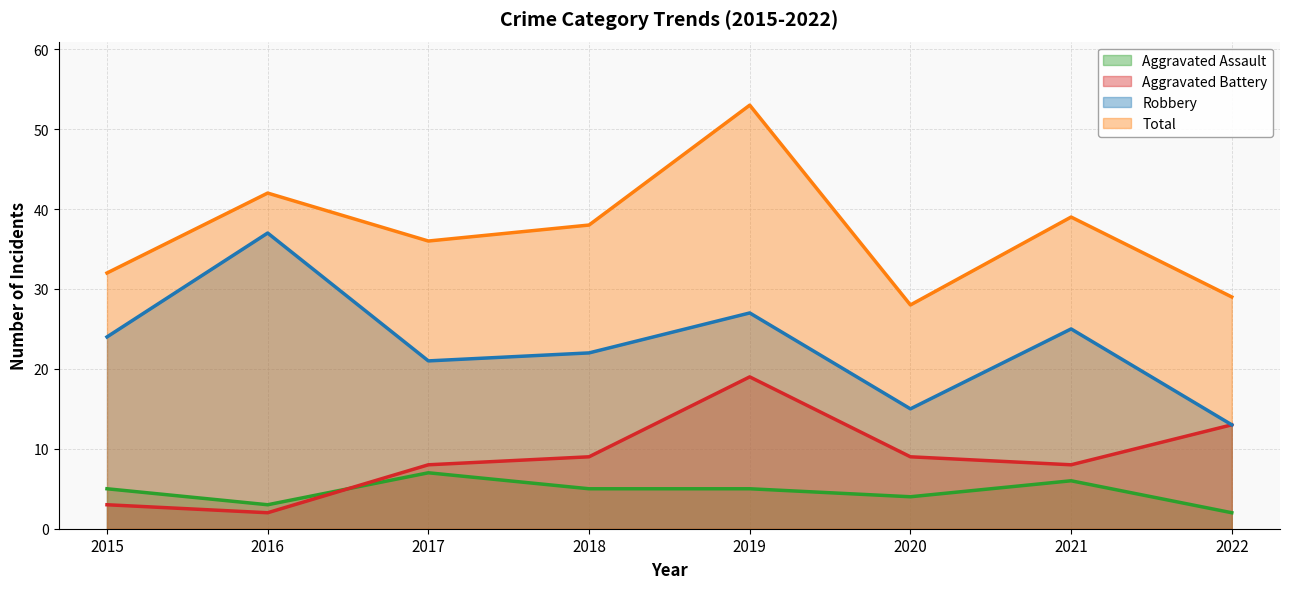

What is the difference between the Aggravated Battery values at 2018 and 2016?

7